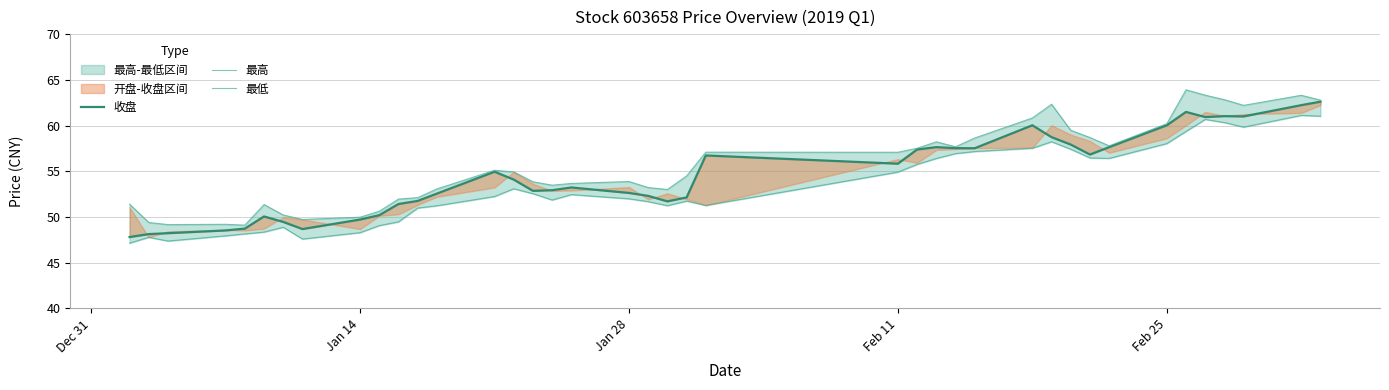

What is the maximum value for 最低?

61.1